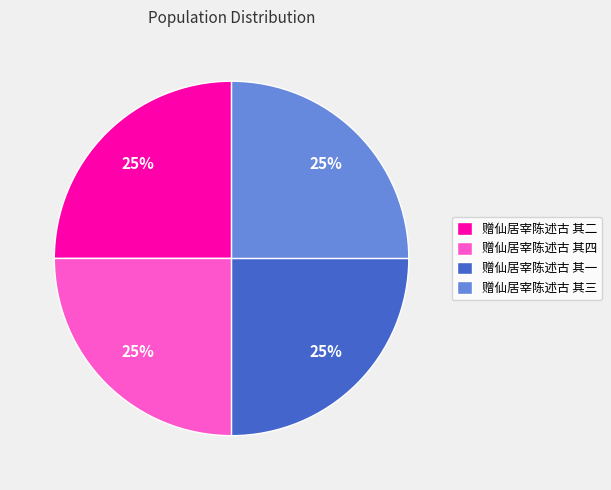

To the nearest percent, what percentage of the pie is 赠仙居宰陈述古 其一?

25%